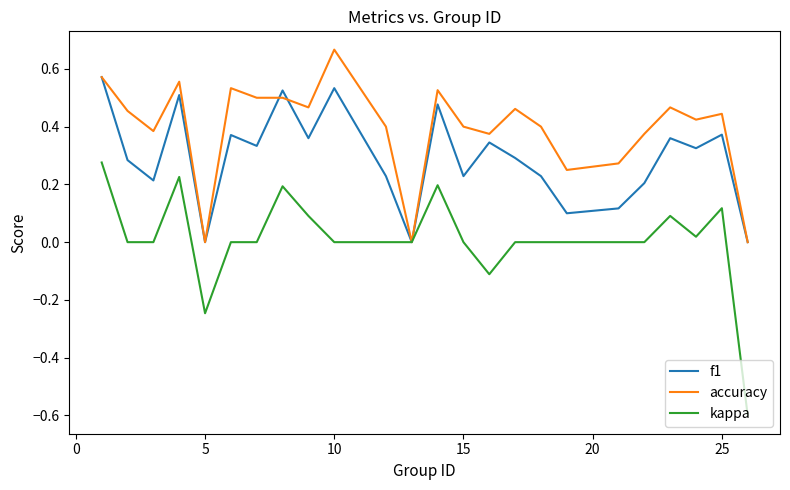

Which series has the widest spread of values?

kappa